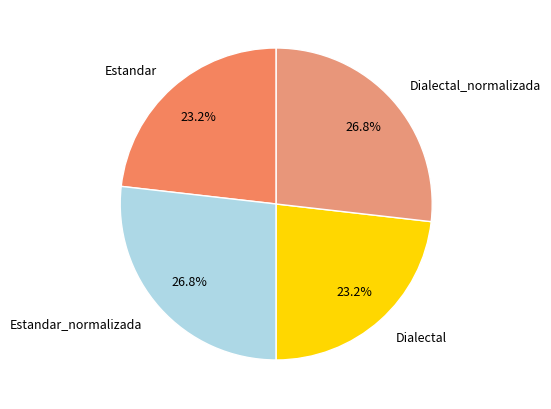

To the nearest percent, what percentage of the pie is Dialectal_normalizada?

27%